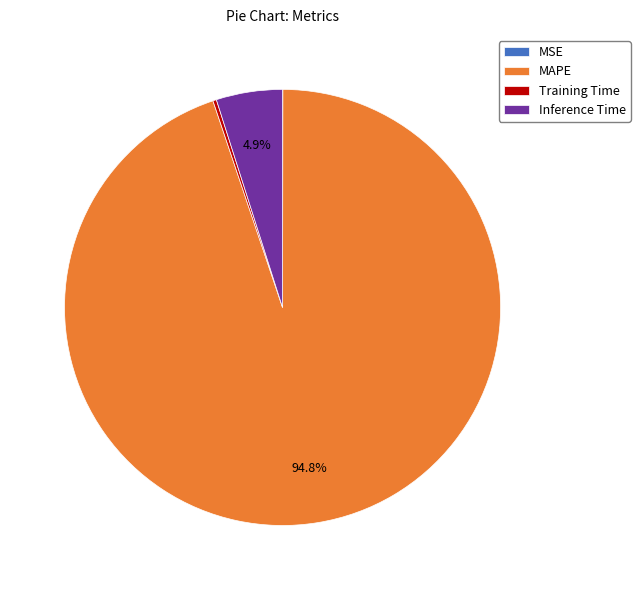

Is MAPE the majority of the pie?

Yes